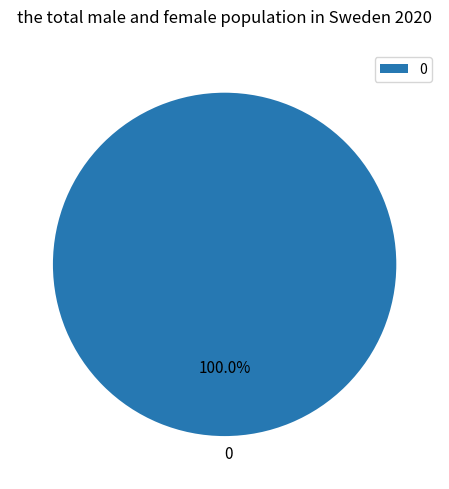

How many slices are in this pie chart?

1